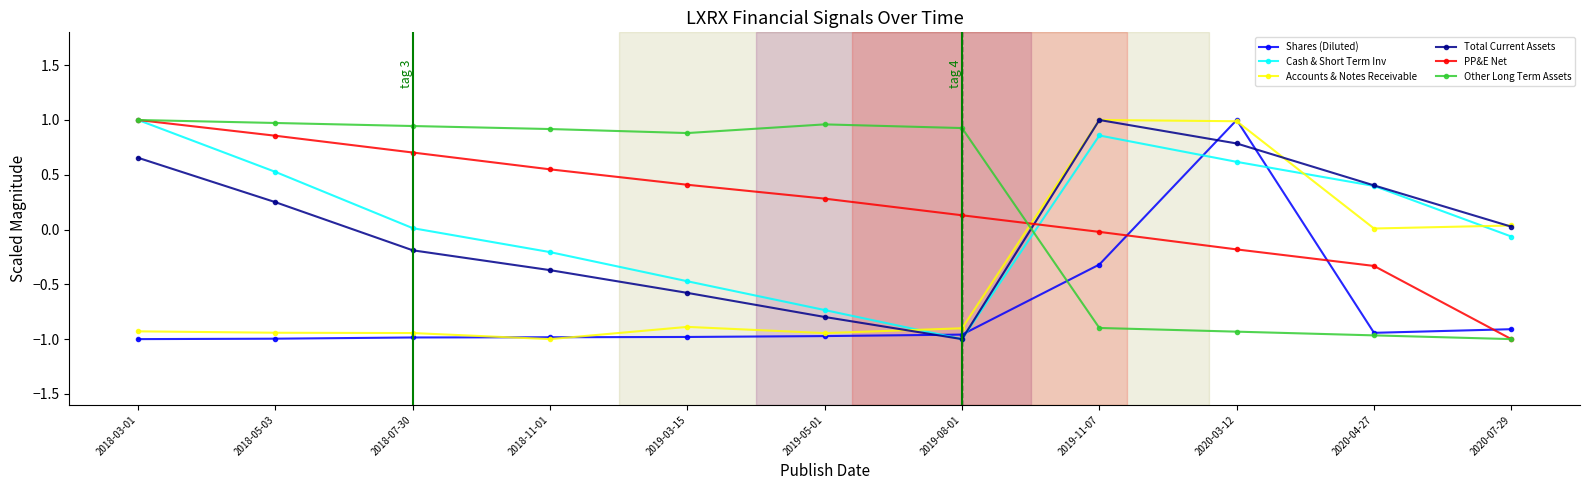

Rank the categories by Total Current Assets value from highest to lowest.

2019-11-07, 2020-03-12, 2018-03-01, 2020-04-27, 2018-05-03, 2020-07-29, 2018-07-30, 2018-11-01, 2019-03-15, 2019-05-01, 2019-08-01